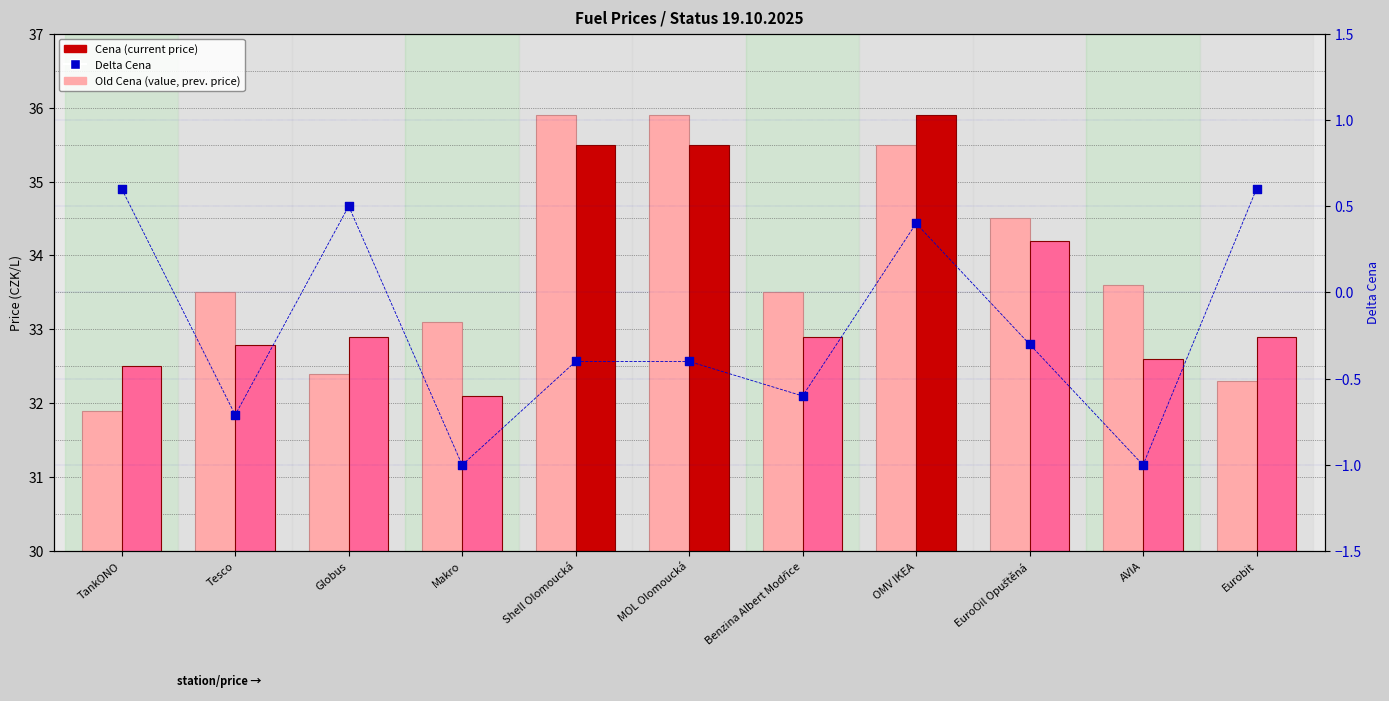

Which series contains the highest Y value?

Old Cena